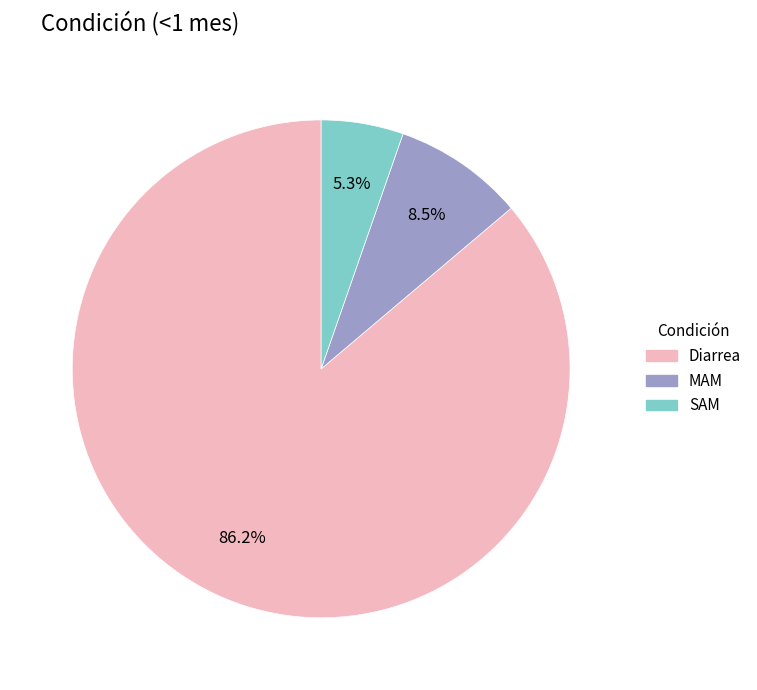

Is there a majority slice in this chart?

Yes